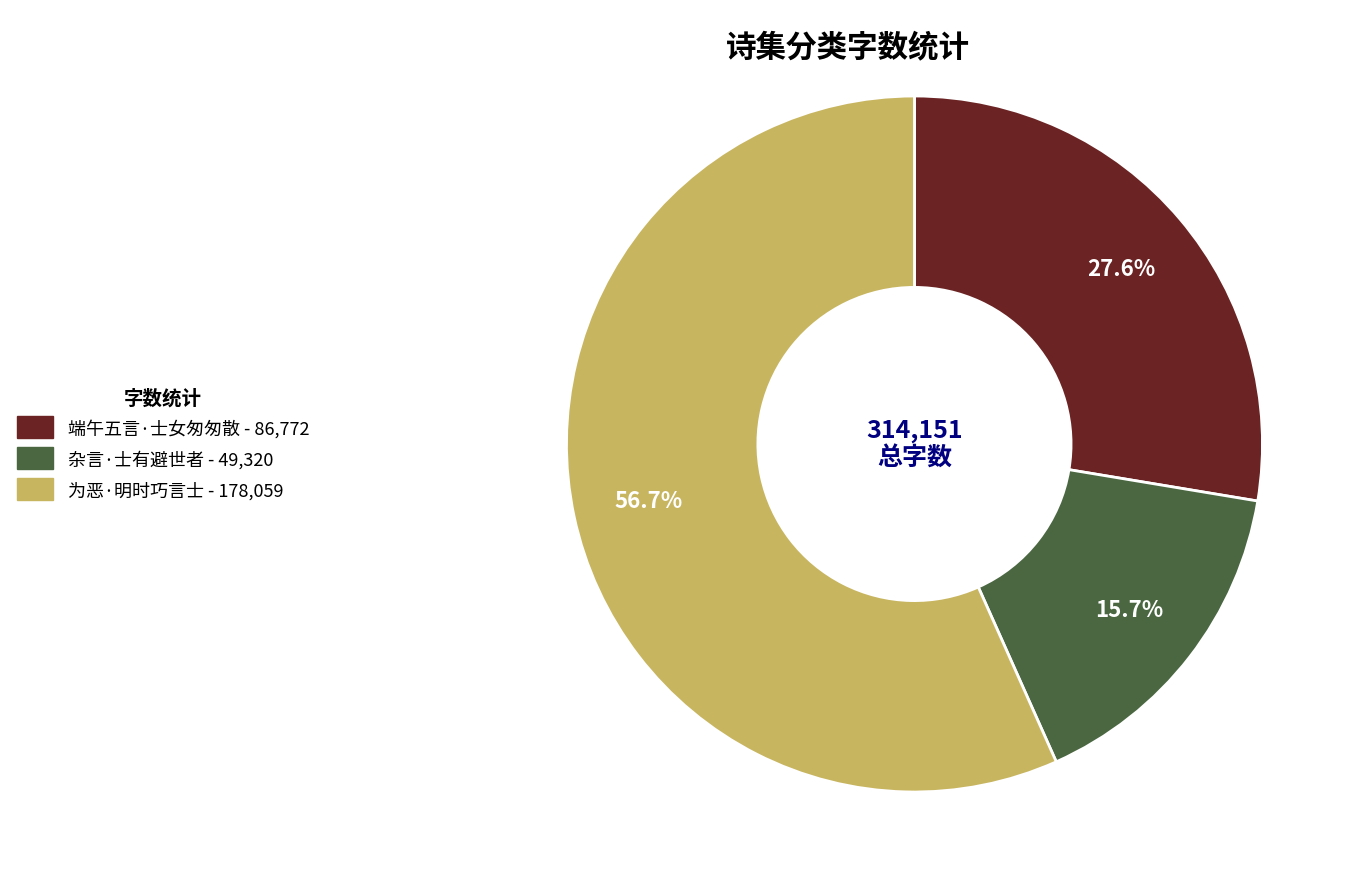

Rank the categories by value from lowest to highest.

杂言·士有避世者, 端午五言·士女匆匆散, 为恶·明时巧言士